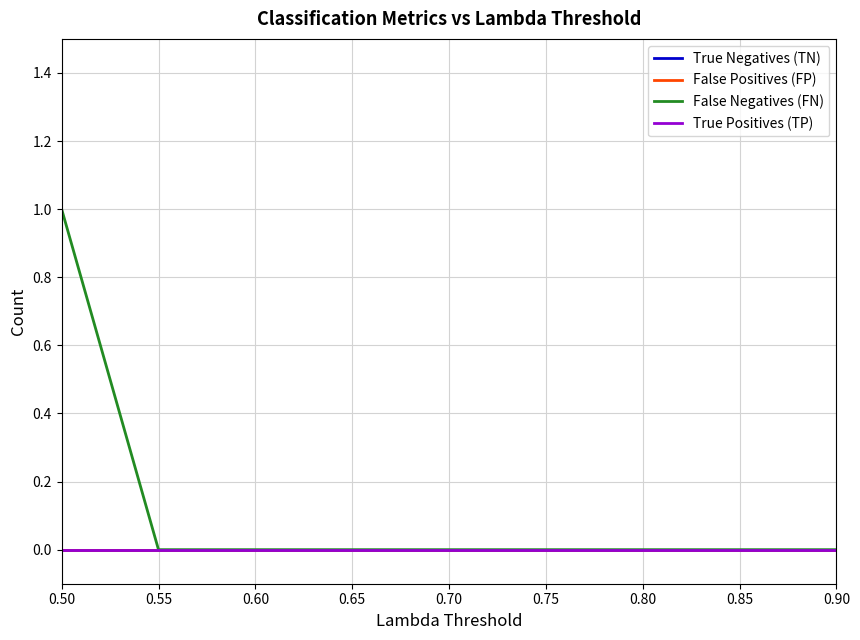

At 0.80, list the series in order from smallest to largest.

True Negatives (TN), False Positives (FP), False Negatives (FN), True Positives (TP)